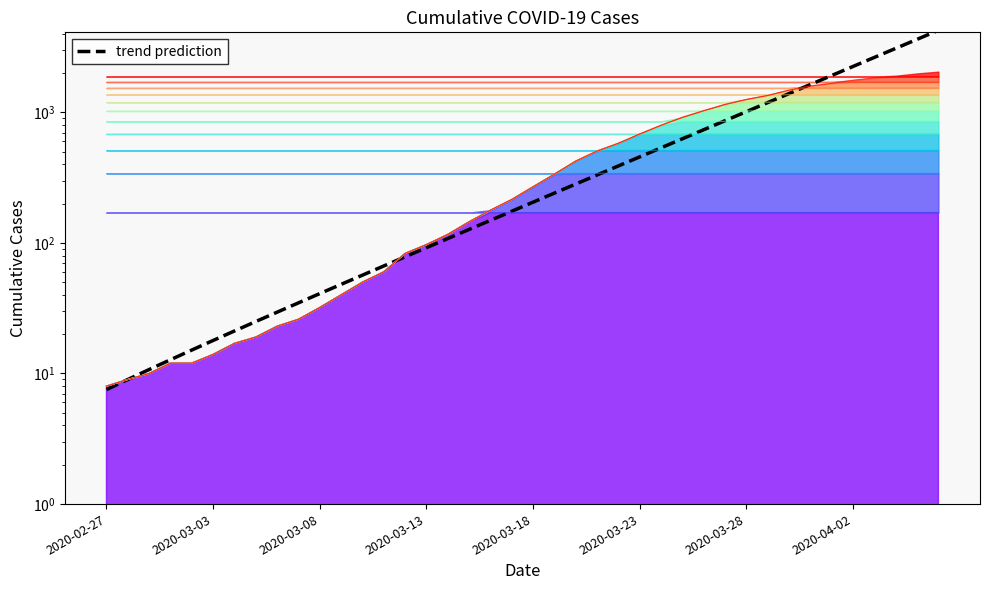

True or false: the data shows 76.2 at 18.

False